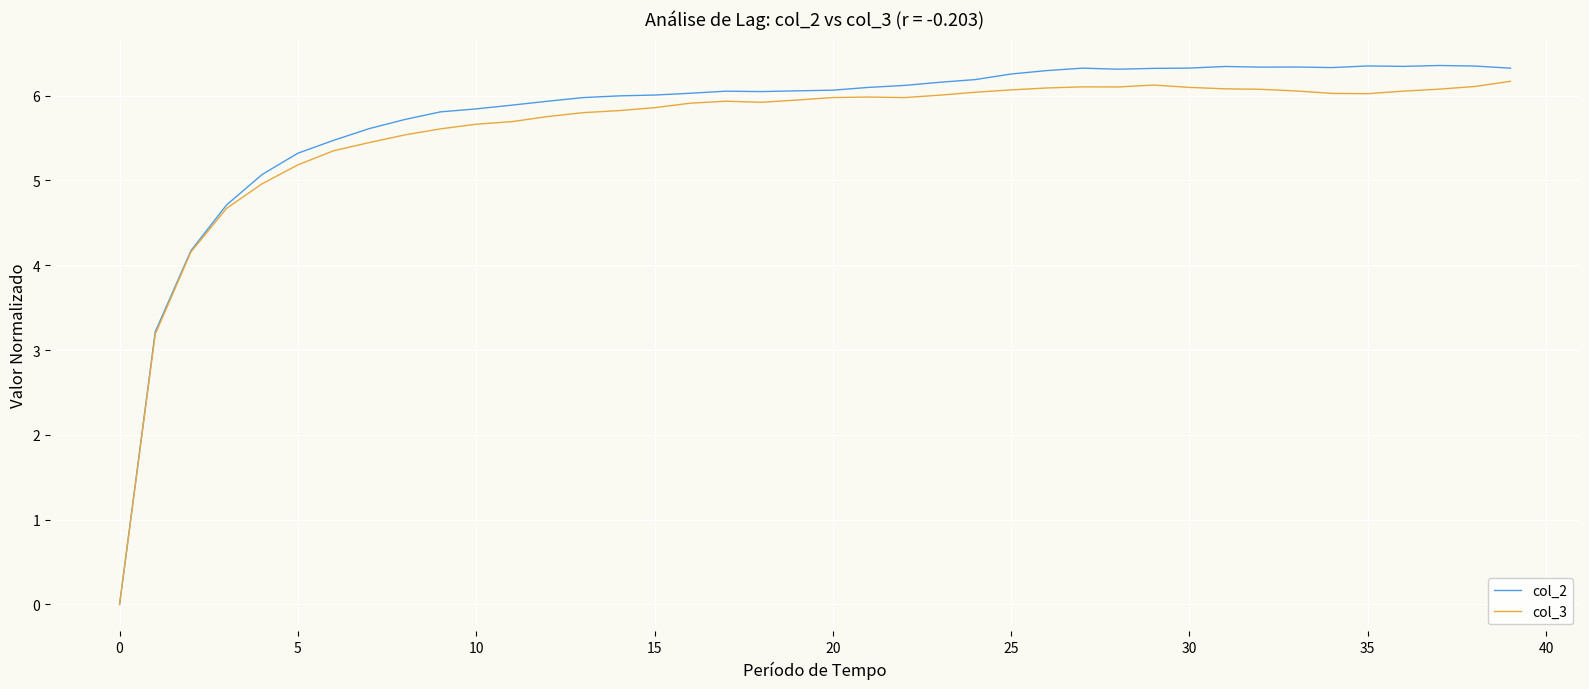

What is the highest value of the col_3 series?

6.2